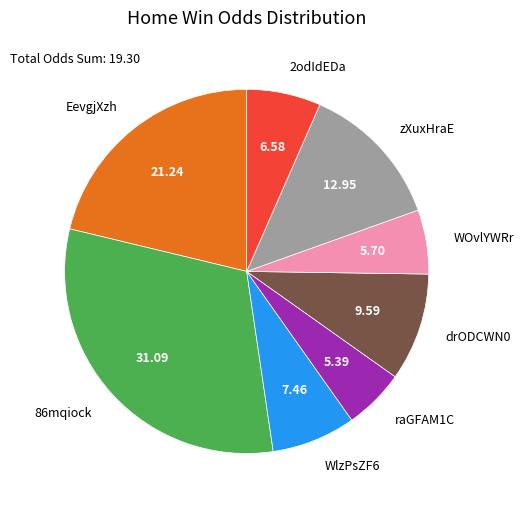

The zXuxHraE slice represents 13% of the pie. True or false?

True